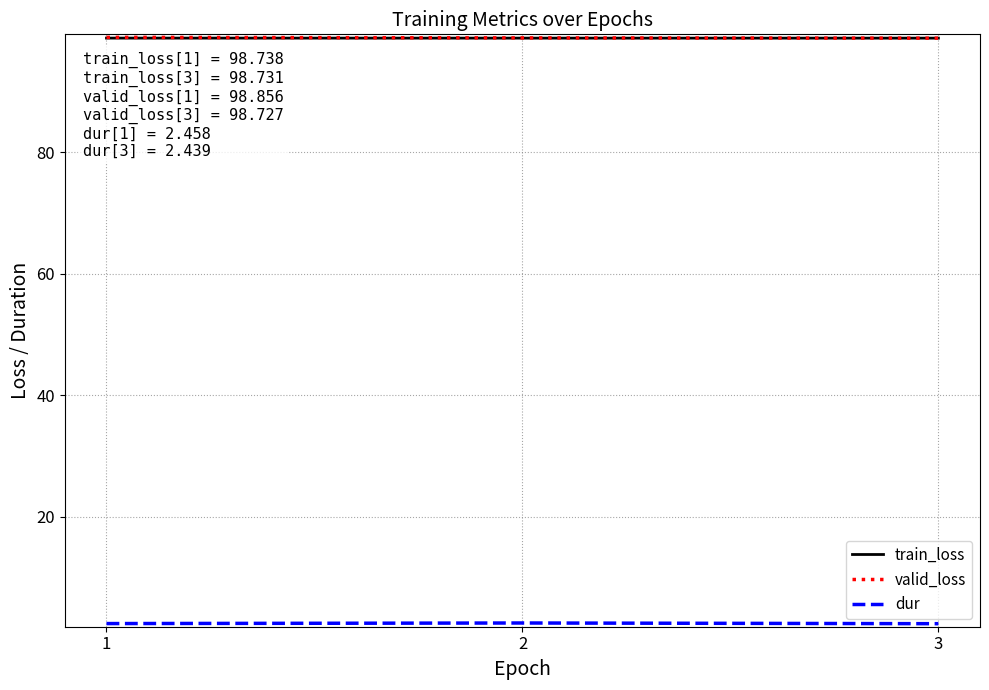

How many lines are shown in the chart?

3